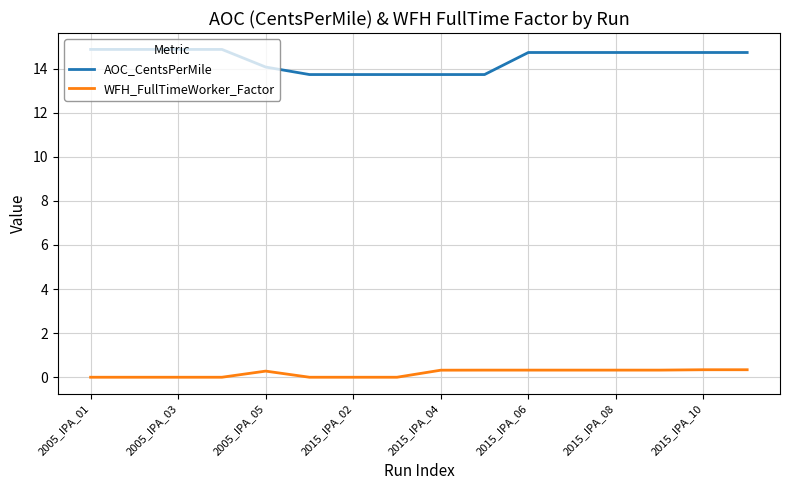

Which series has the widest spread of values?

AOC_CentsPerMile